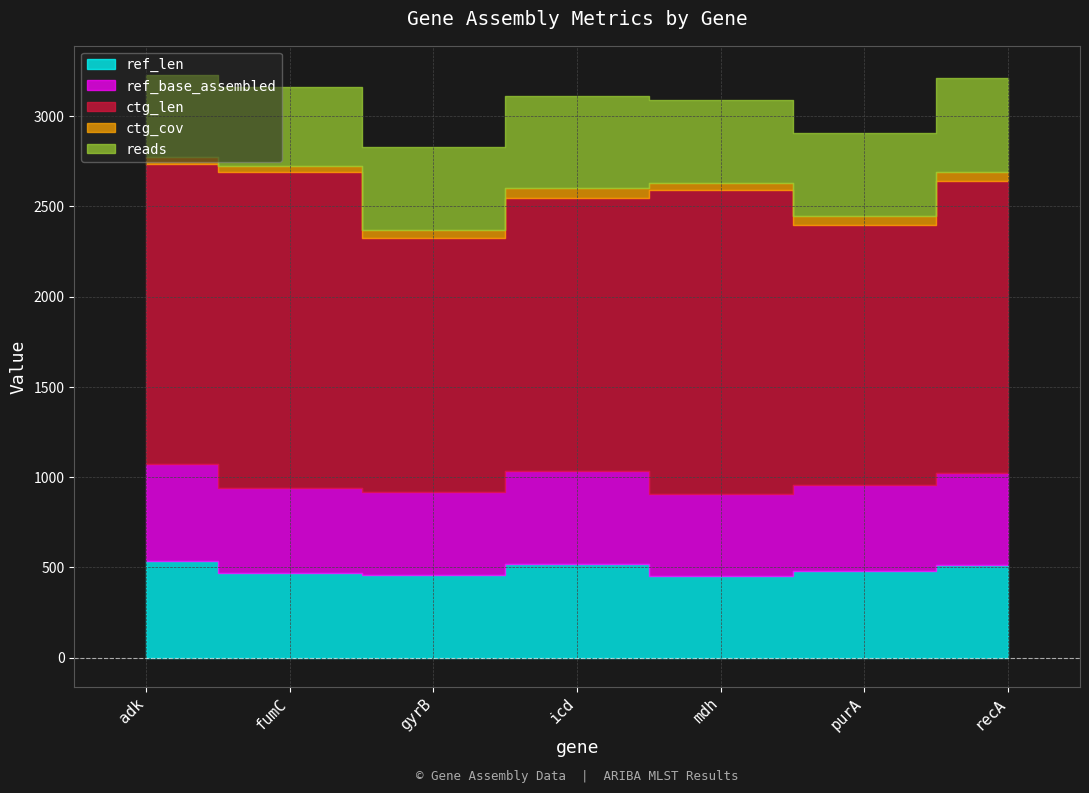

What is the sum of the ref_base_assembled values at mdh and gyrB?

912.0